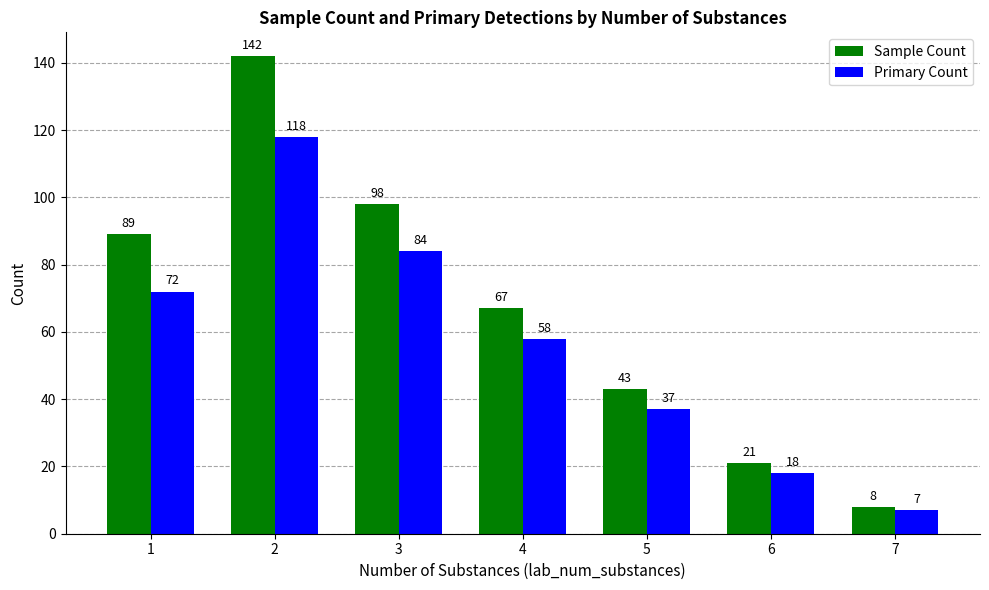

How many data points in Sample Count are less than 67?

3